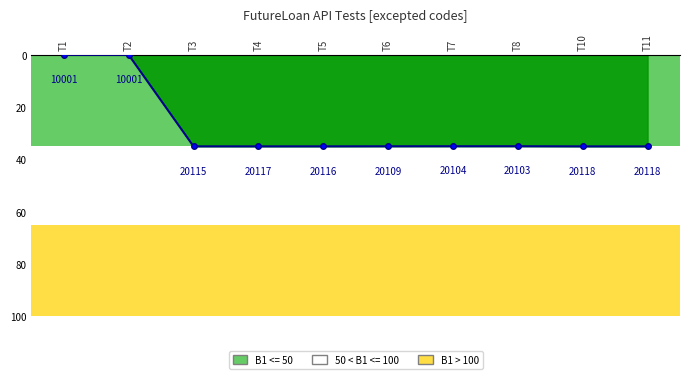

How many data points does each series have?

10